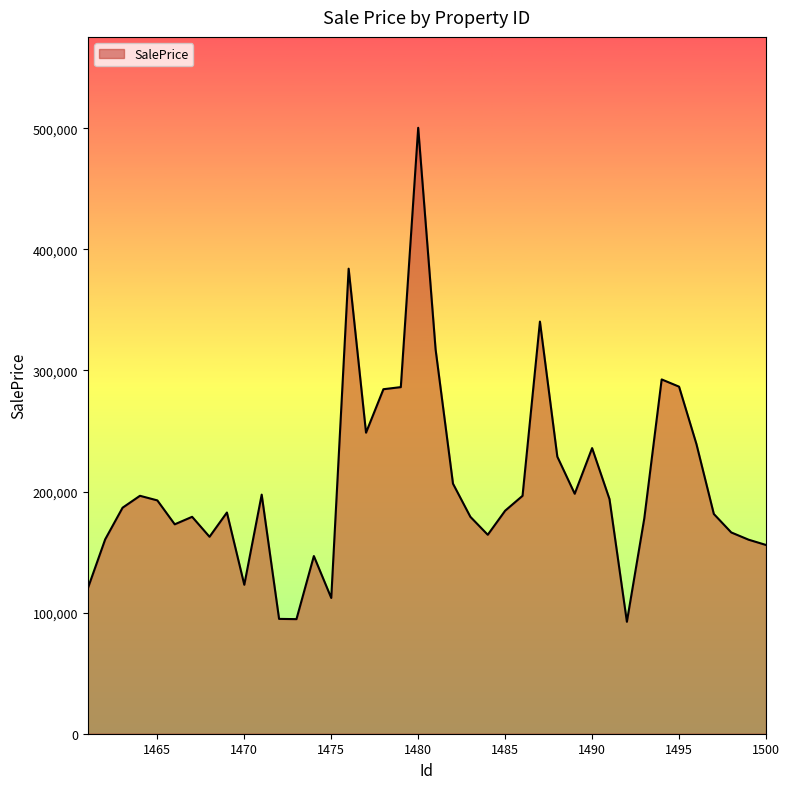

What is the difference between the maximum and minimum values?

407958.6